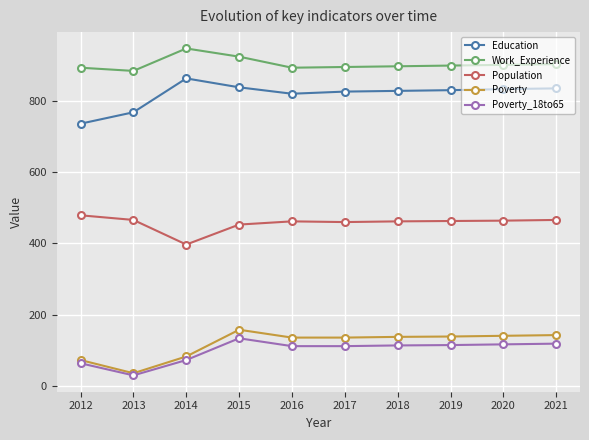

Where is the first local maximum for Work_Experience?

2014